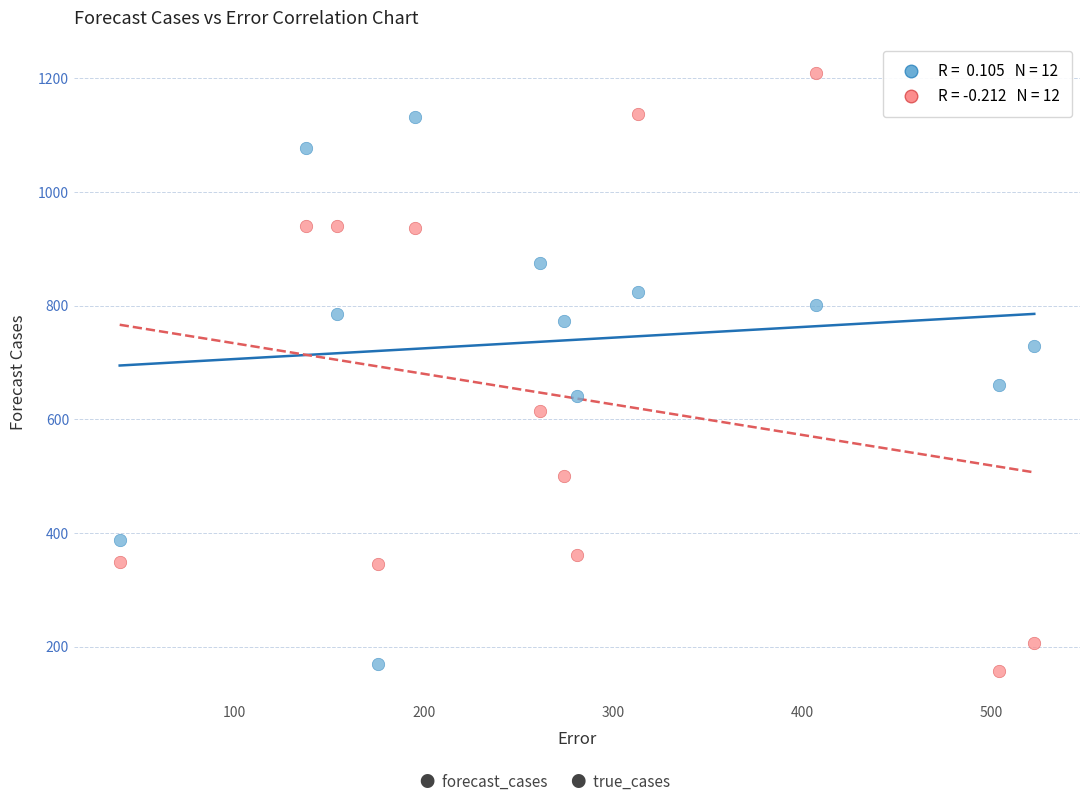

Across all series, what Y value is closest to 683?

661.2